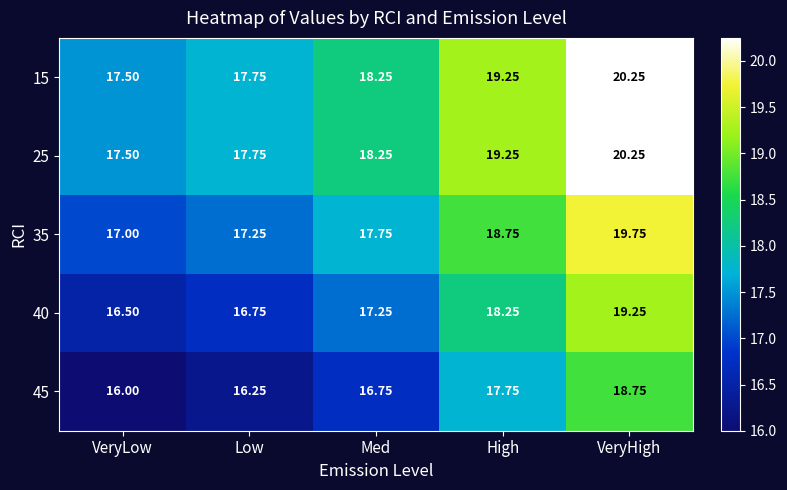

At which category does the chart reach its peak across all series?

VeryHigh